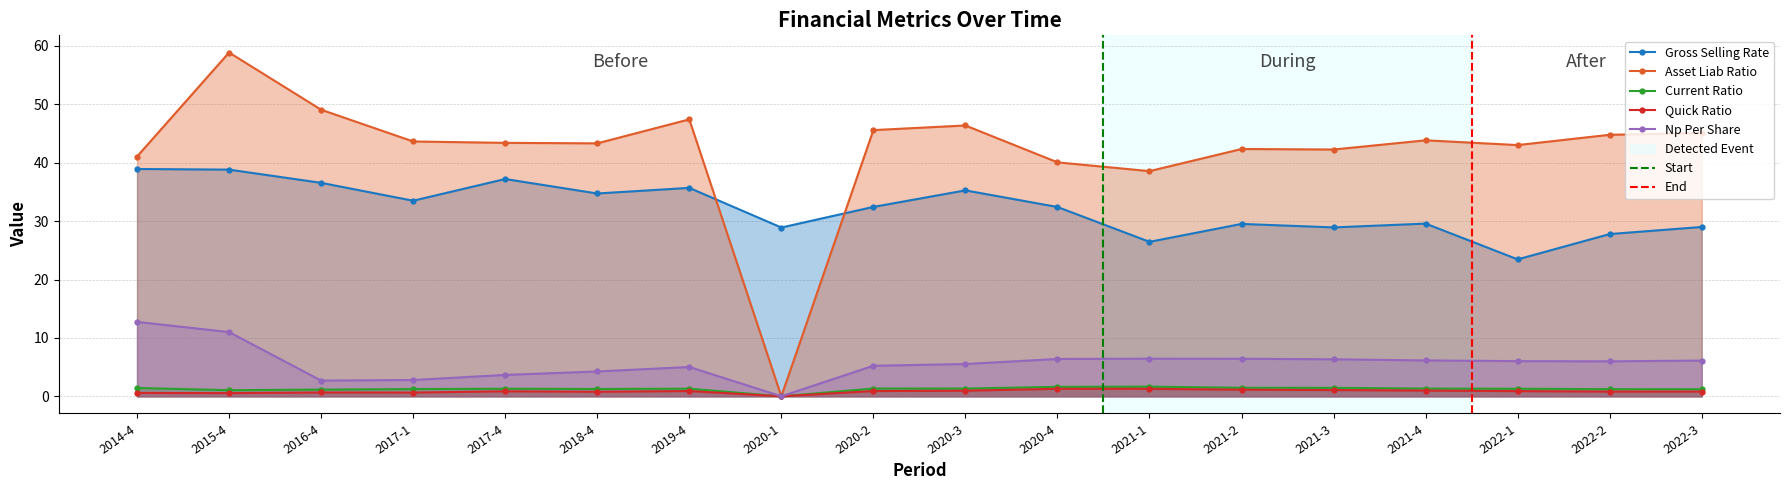

Reading right to left, what are all the values shown in this chart?

gross_selling_rate: 2022-3=29.0	2022-2=27.8	2022-1=23.4	2021-4=29.6	2021-3=28.9	2021-2=29.5	2021-1=26.5	2020-4=32.4	2020-3=35.3	2020-2=32.4	2020-1=28.9	2019-4=35.7	2018-4=34.7	2017-4=37.2	2017-1=33.5	2016-4=36.6	2015-4=38.8	2014-4=38.9
asset_liab_ratio: 2022-3=45.1	2022-2=44.8	2022-1=43.0	2021-4=43.8	2021-3=42.3	2021-2=42.3	2021-1=38.6	2020-4=40.1	2020-3=46.4	2020-2=45.6	2020-1=0.0	2019-4=47.4	2018-4=43.3	2017-4=43.4	2017-1=43.6	2016-4=49.1	2015-4=58.9	2014-4=41.1
current_ratio: 2022-3=1.2	2022-2=1.2	2022-1=1.3	2021-4=1.3	2021-3=1.5	2021-2=1.5	2021-1=1.7	2020-4=1.6	2020-3=1.3	2020-2=1.3	2020-1=0.0	2019-4=1.3	2018-4=1.2	2017-4=1.3	2017-1=1.2	2016-4=1.1	2015-4=1.0	2014-4=1.4
quick_ratio: 2022-3=0.8	2022-2=0.8	2022-1=0.9	2021-4=1.0	2021-3=1.1	2021-2=1.1	2021-1=1.3	2020-4=1.3	2020-3=1.0	2020-2=0.9	2020-1=0.0	2019-4=0.9	2018-4=0.8	2017-4=0.9	2017-1=0.6	2016-4=0.7	2015-4=0.5	2014-4=0.6
np_per_share: 2022-3=6.1	2022-2=6.0	2022-1=6.0	2021-4=6.1	2021-3=6.3	2021-2=6.4	2021-1=6.4	2020-4=6.4	2020-3=5.5	2020-2=5.2	2020-1=0.0	2019-4=5.0	2018-4=4.2	2017-4=3.7	2017-1=2.8	2016-4=2.7	2015-4=11.0	2014-4=12.7